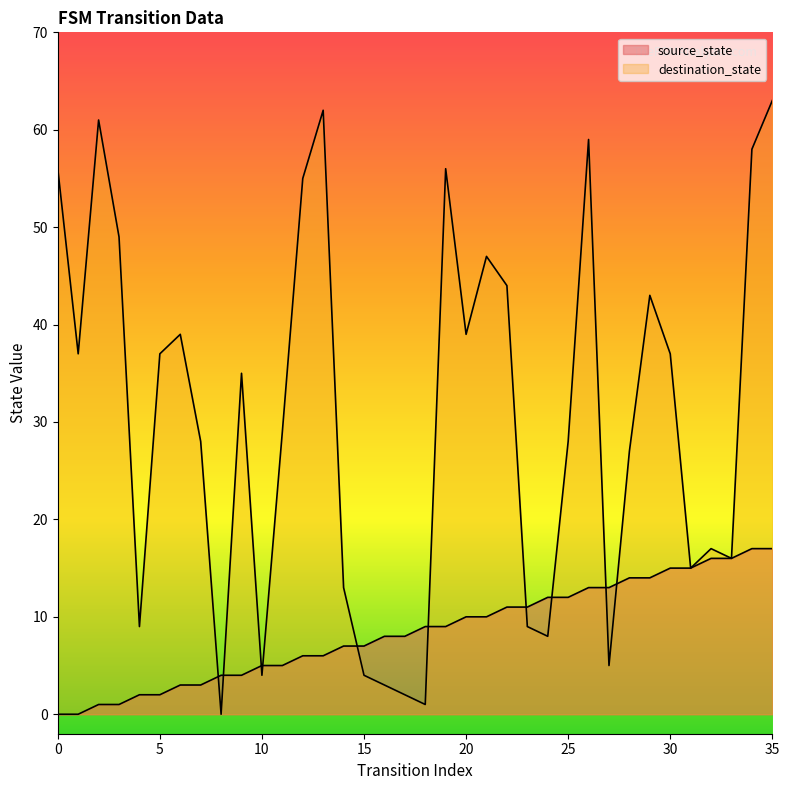

Where do source_state and destination_state first cross each other?

7 and 8